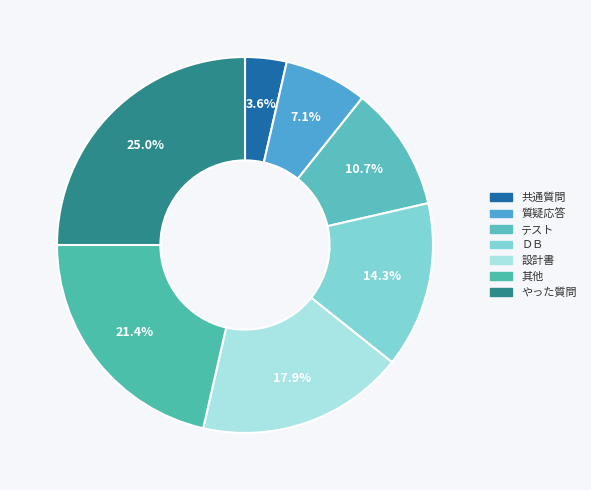

To the nearest percent, what is the combined percentage of ＤＢ and やった質問?

39%